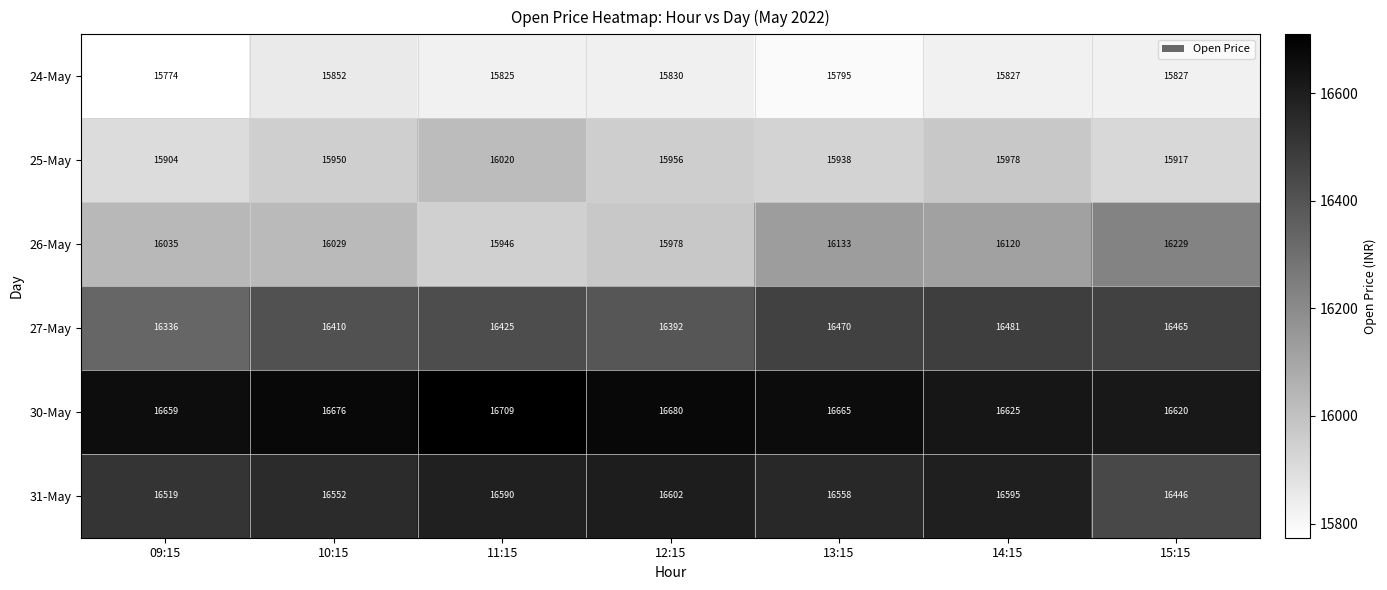

What is the spread (max minus min) of values at 10:15?

824